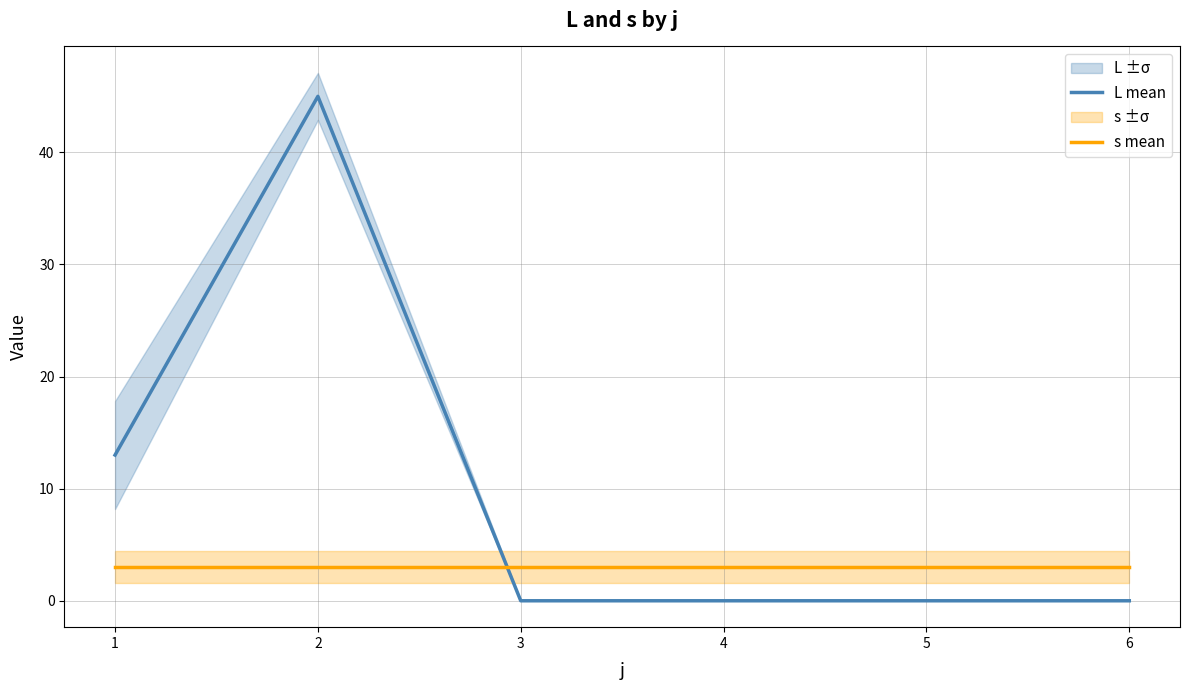

What is the sum of all s mean values?

18